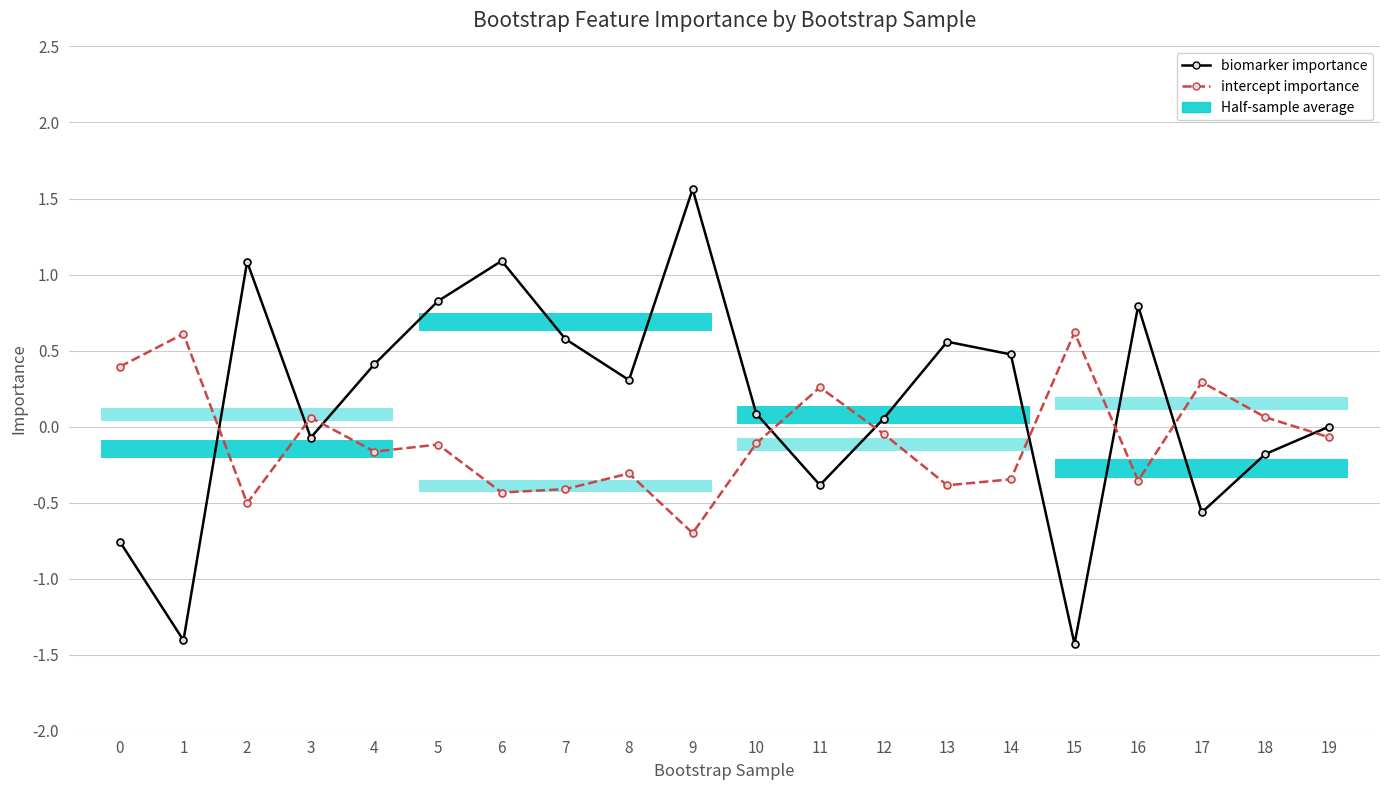

What is the approximate value of intercept importance at 13?

-0.4